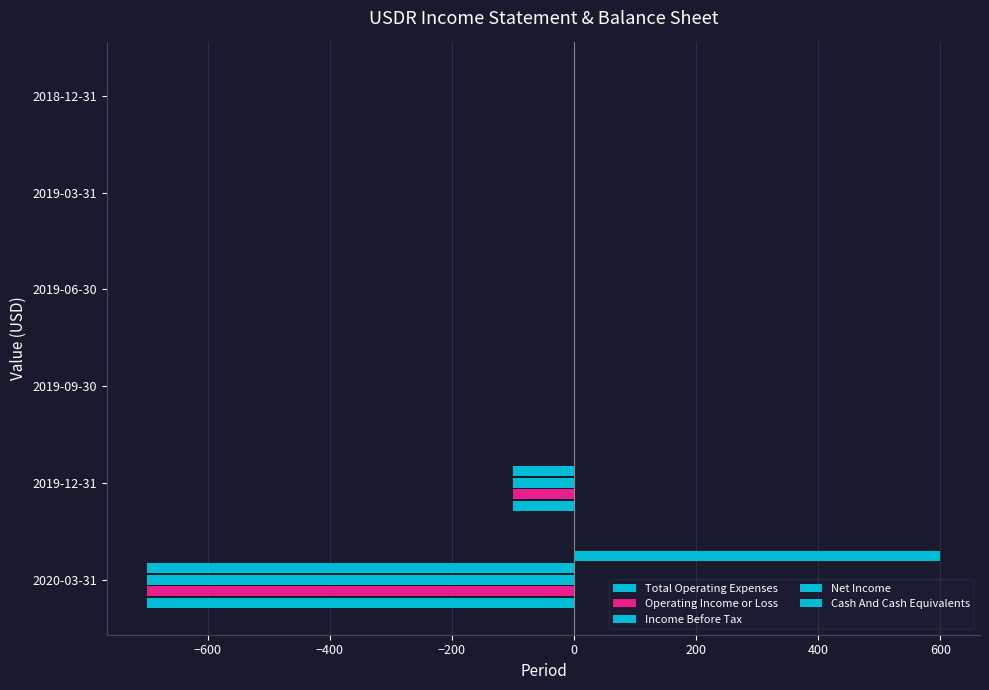

How many Income Before Tax values are between -100 and 0?

5